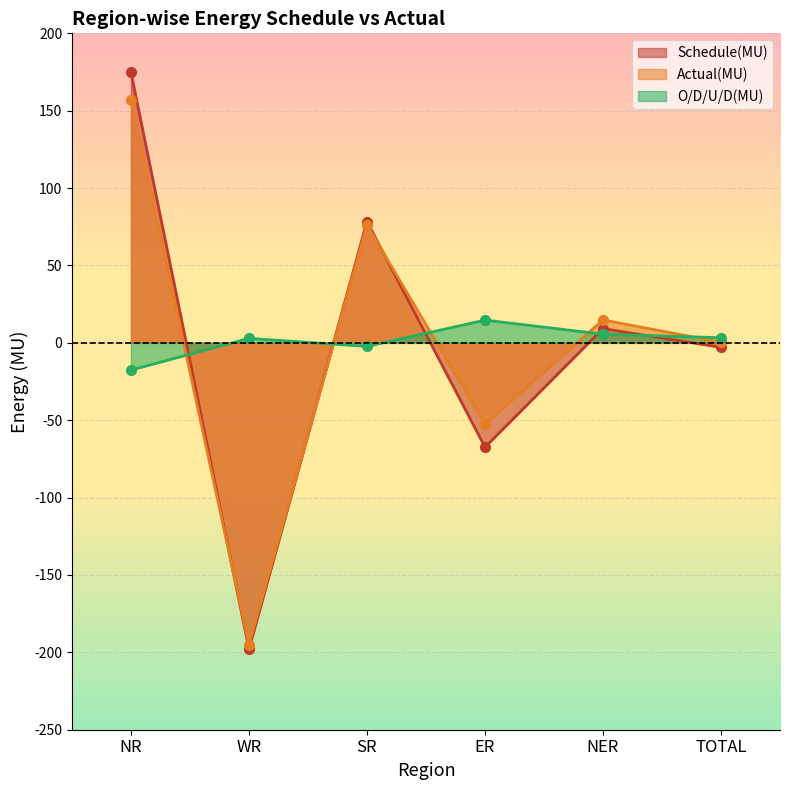

Rank the series by their maximum value, from highest to lowest.

Schedule(MU), Actual(MU), O/D/U/D(MU)